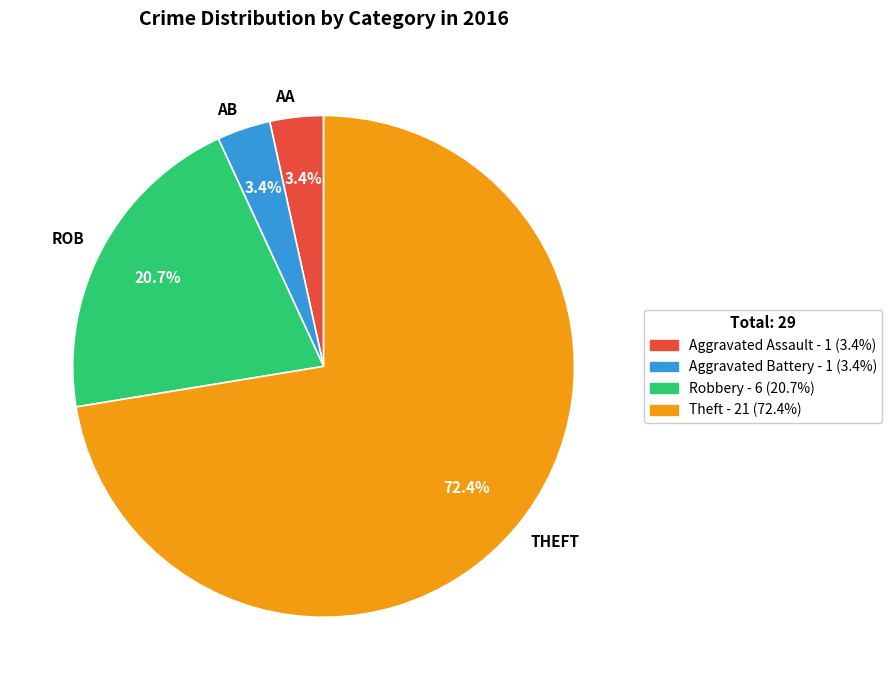

Is there any slice that represents more than half of the pie?

Yes